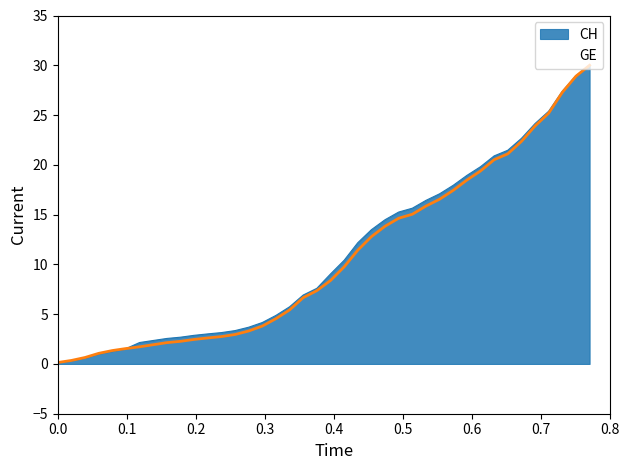

Which series has the widest spread of values?

CH